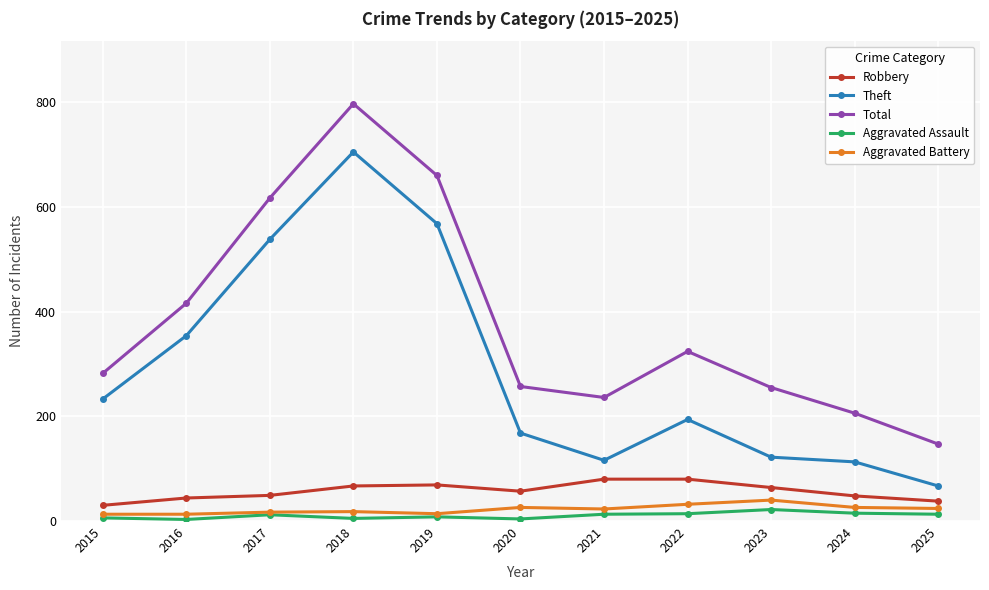

What is the highest value of the Theft series?

705